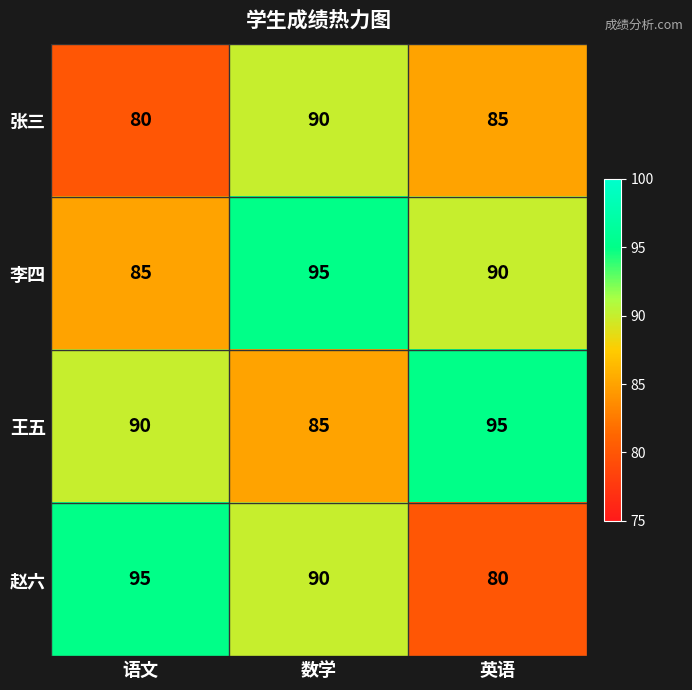

Reading left to right, what are all the values shown in this chart?

张三: 语文=80	数学=90	英语=85
李四: 语文=85	数学=95	英语=90
王五: 语文=90	数学=85	英语=95
赵六: 语文=95	数学=90	英语=80